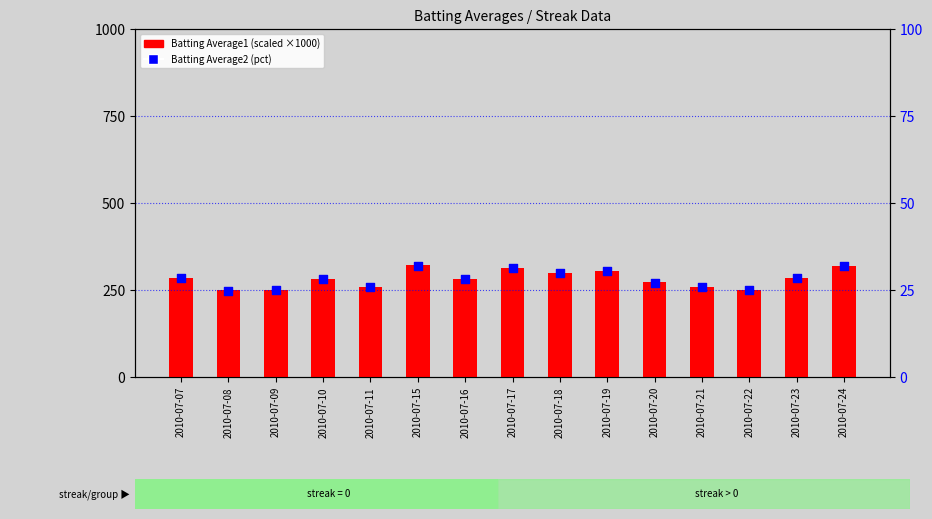

What are all the series names shown in the legend?

Batting Average1, Batting Average2